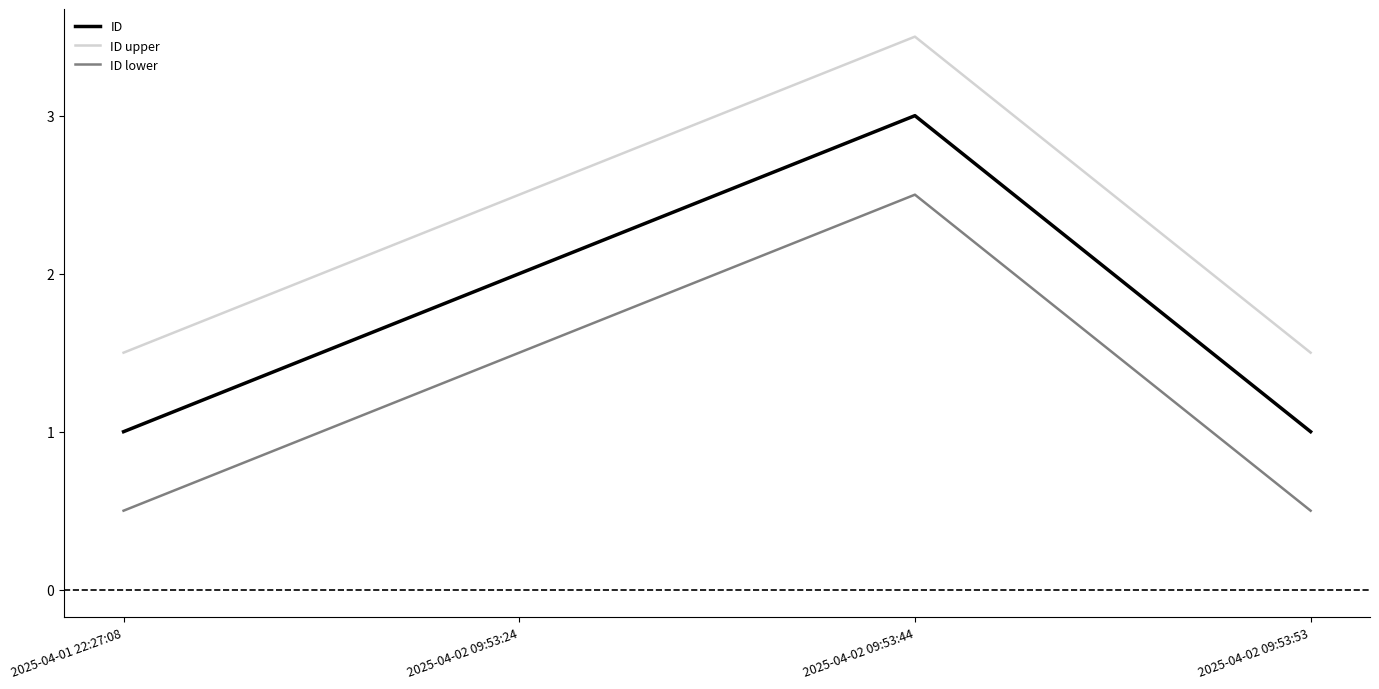

True or false: ID upper and ID lower intersect in this chart.

False